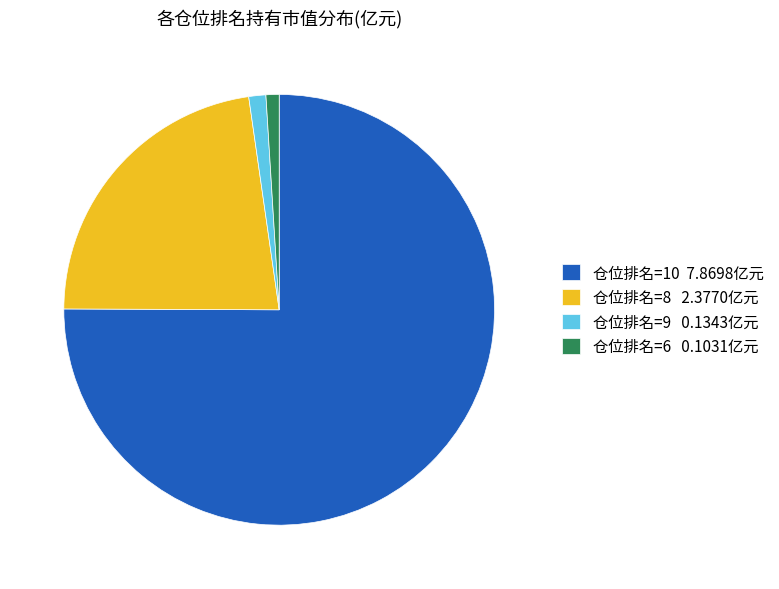

Is 仓位排名=10 7.8698亿元 the majority of the pie?

Yes